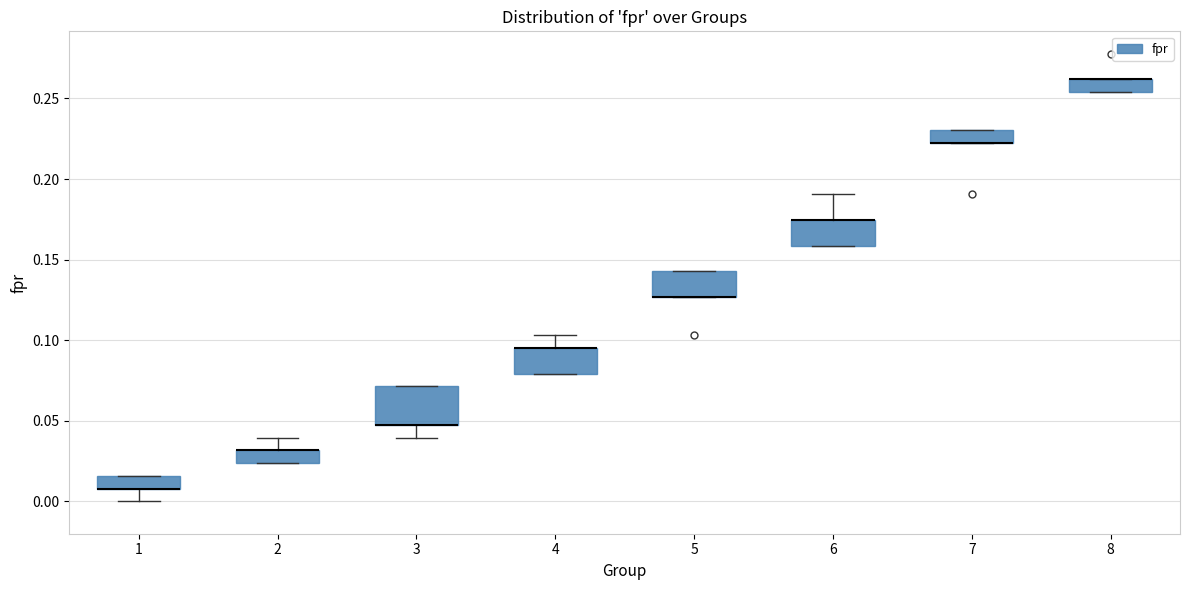

Where is the upper edge of the box at x = 7 on the y-axis? The values are not printed on the chart, so give them approximately, as read against the axis.

0.230